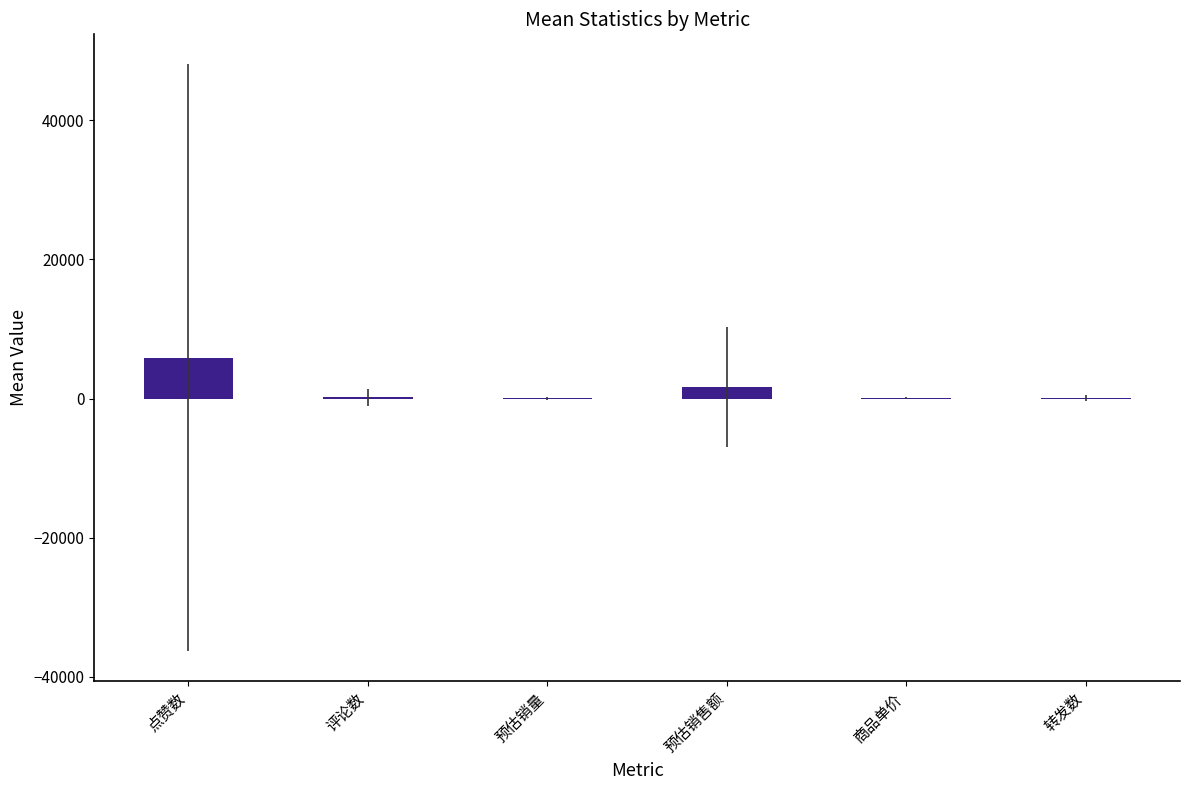

At which label does the data first exceed 162?

点赞数